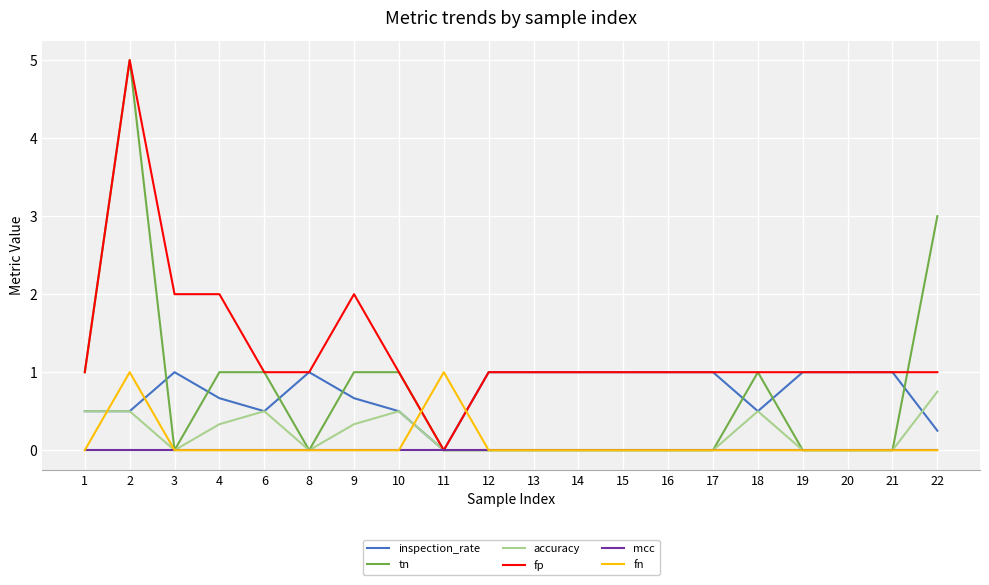

Which series has the largest total across all categories?

fp